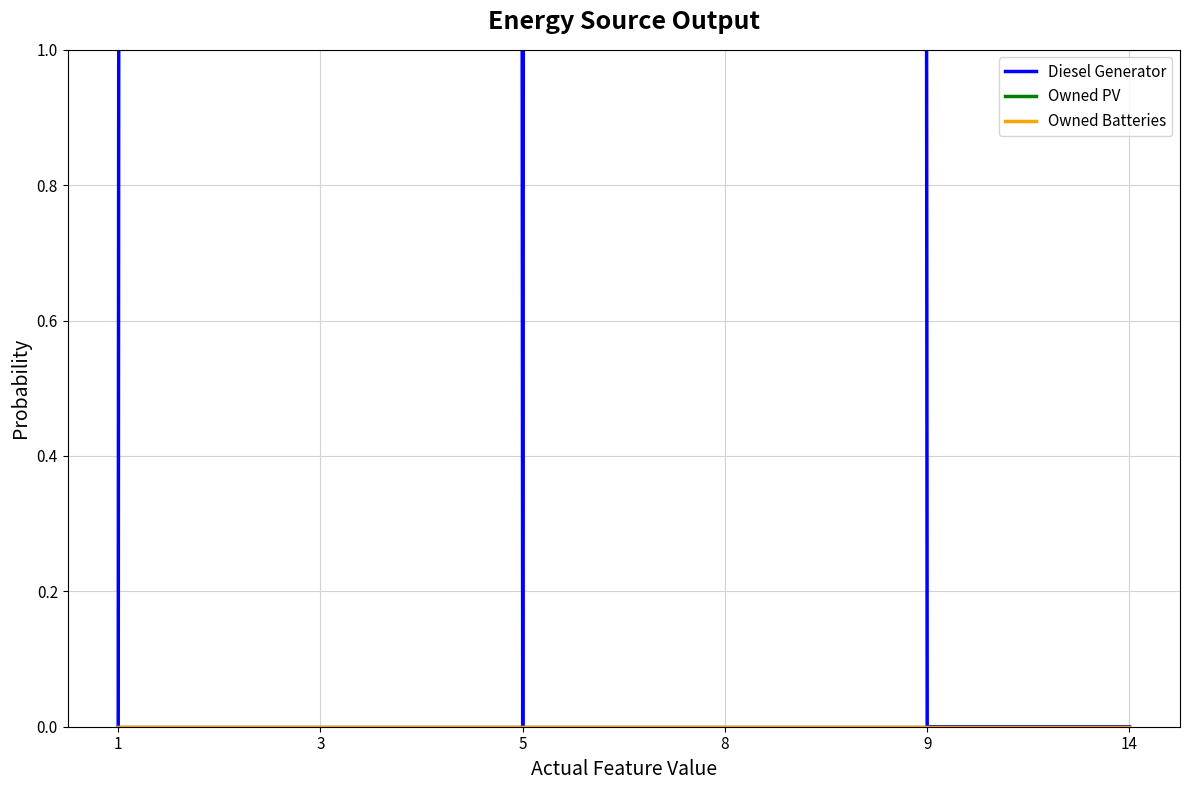

Rank the categories by Owned PV value from lowest to highest.

1, 3, 5, 8, 9, 14